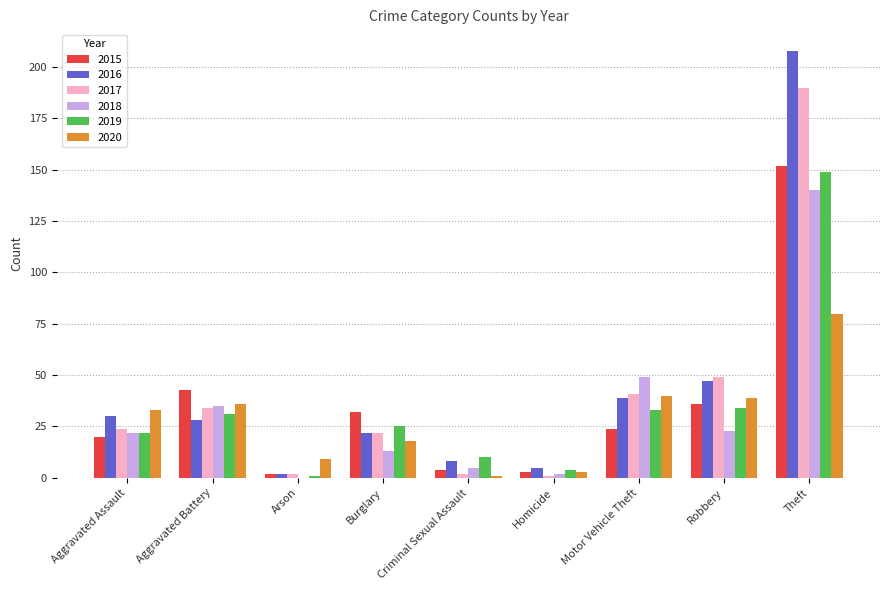

Is the value of 2016 at Theft greater than the value of 2018 at Aggravated Battery?

Yes